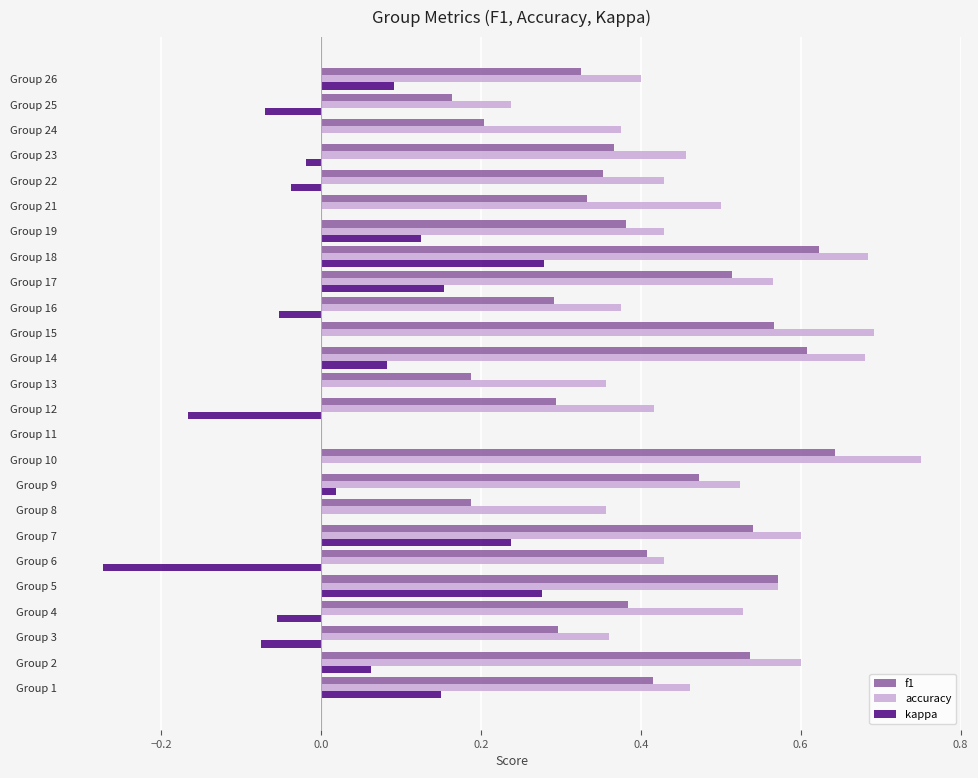

Which series changed the most between Group 23 and Group 25?

accuracy